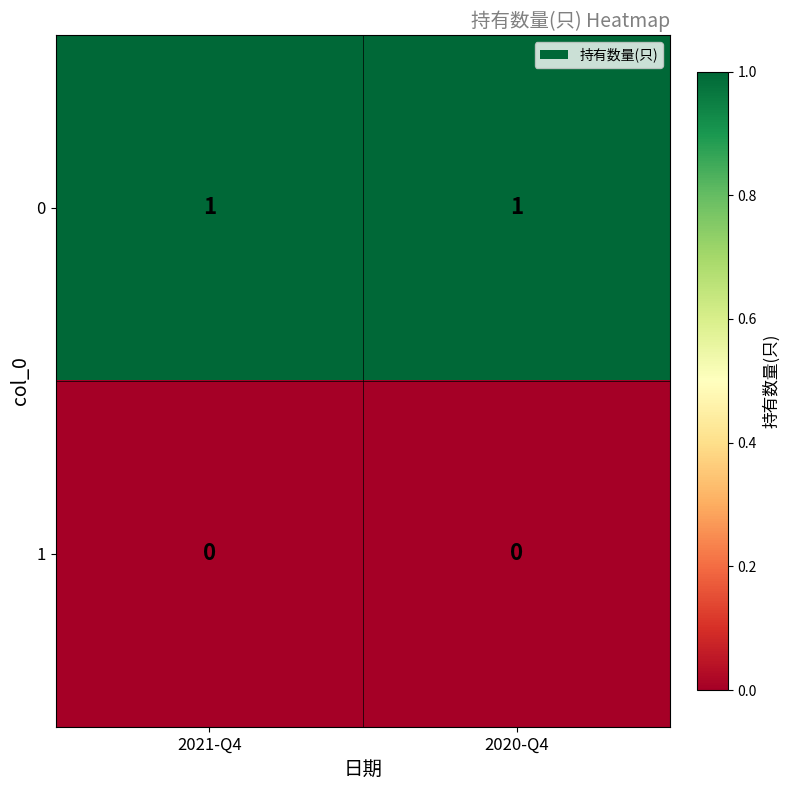

List the series in order of their overall mean, lowest first.

1, 0